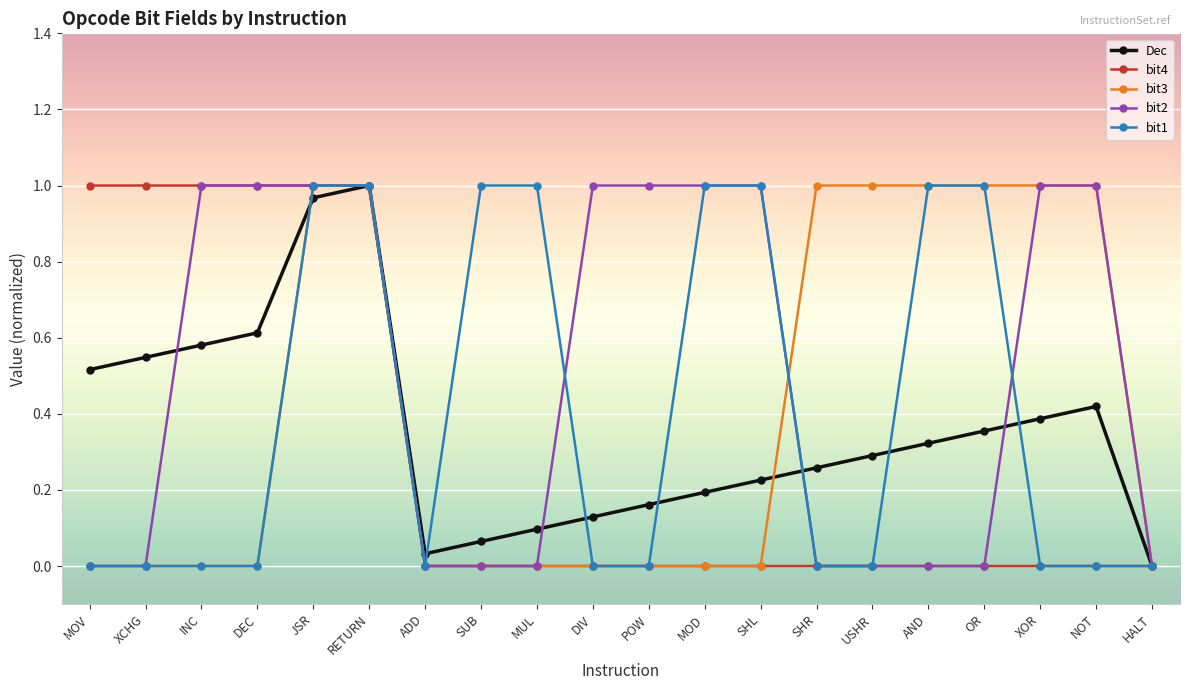

Is this an area chart (filled region under the line)?

No